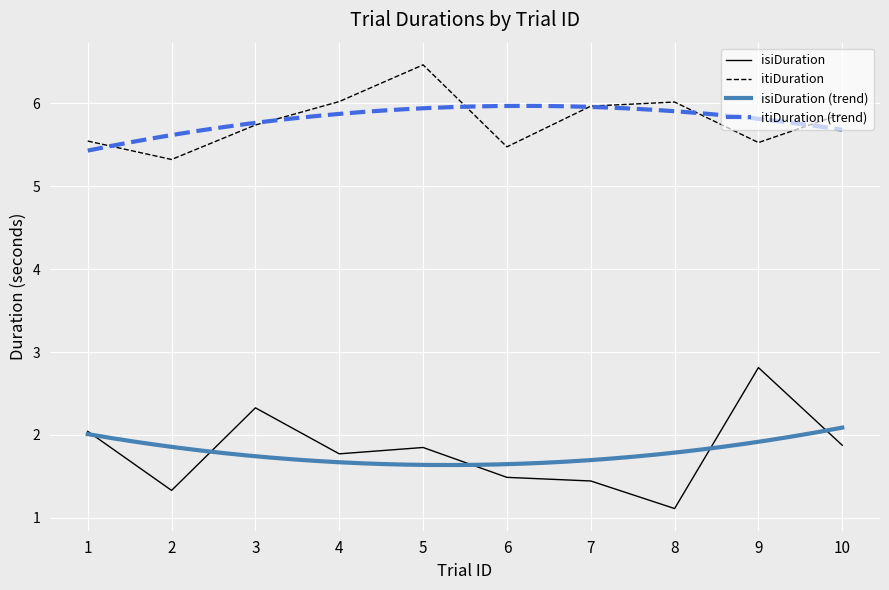

Which series has the largest range (max minus min)?

isiDuration